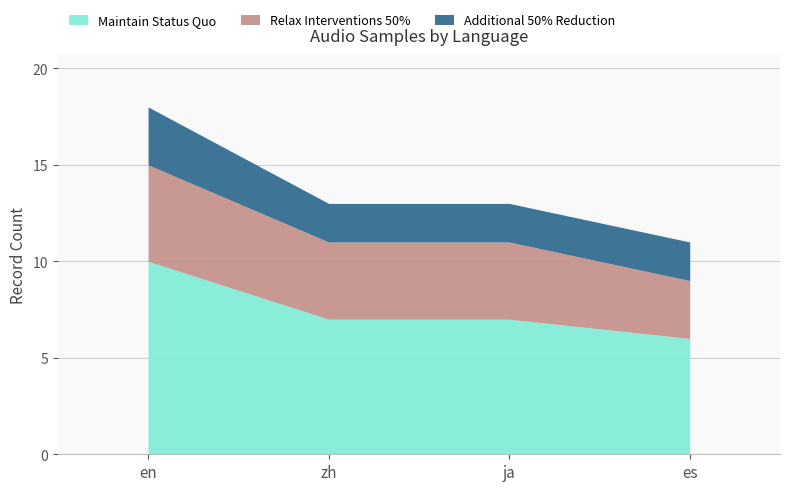

Rank the series at es from lowest to highest value.

Additional 50% Reduction, Relax Interventions 50%, Maintain Status Quo